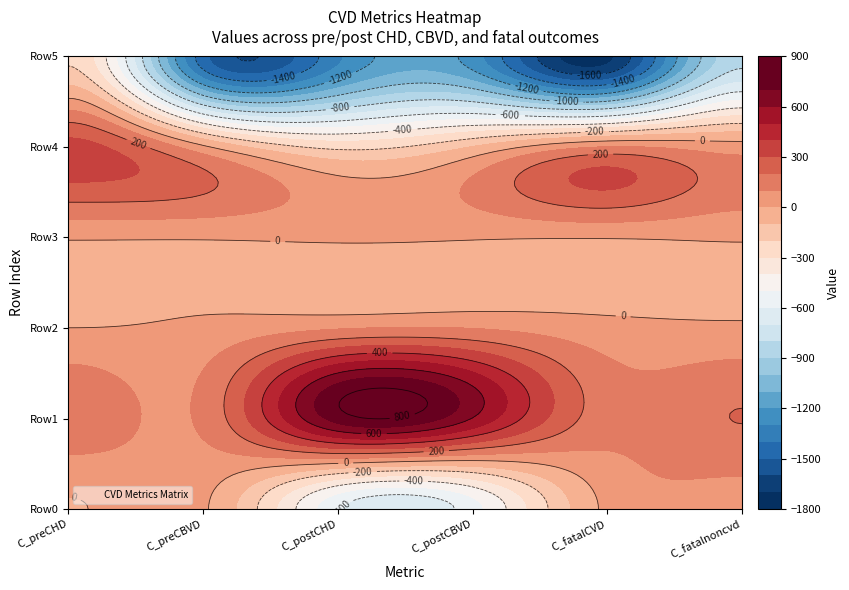

How many positive values does the Row4 series have?

4